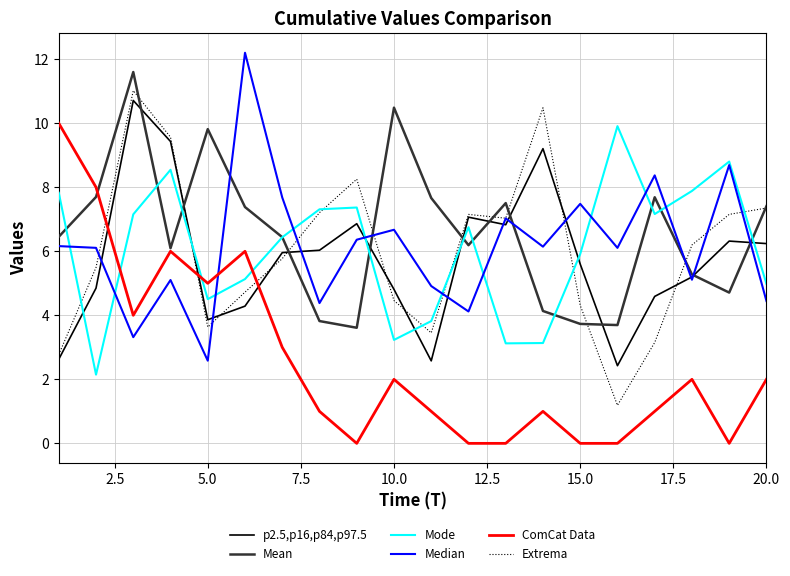

How many values in the Extrema series exceed 6?

10